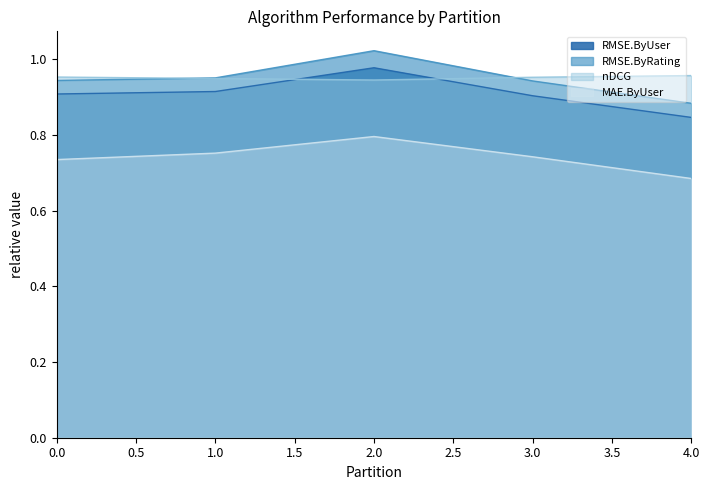

What is the difference between the maximum and minimum values in the RMSE.ByRating series?

0.1